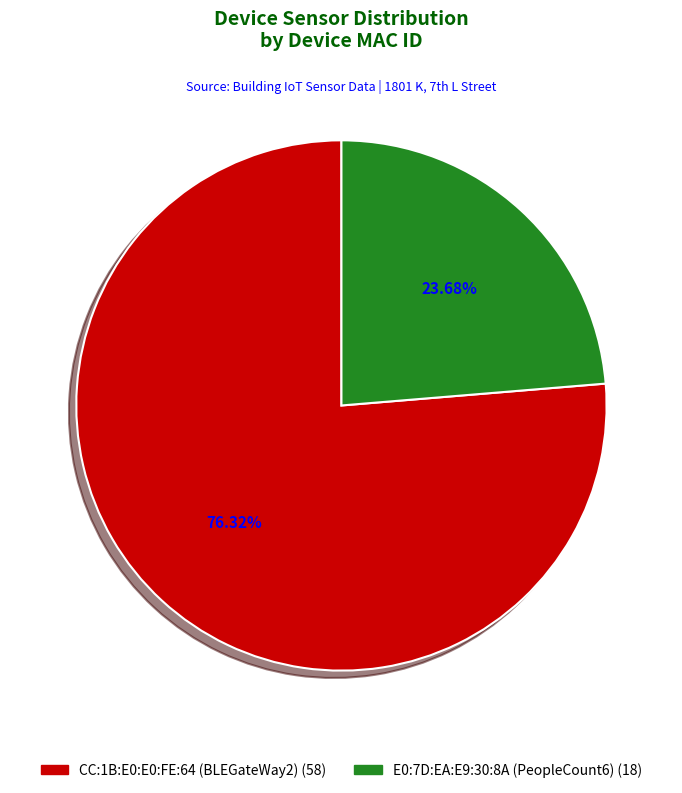

Does E0:7D:EA:E9:30:8A (PeopleCount6) account for over 50% of the chart?

No